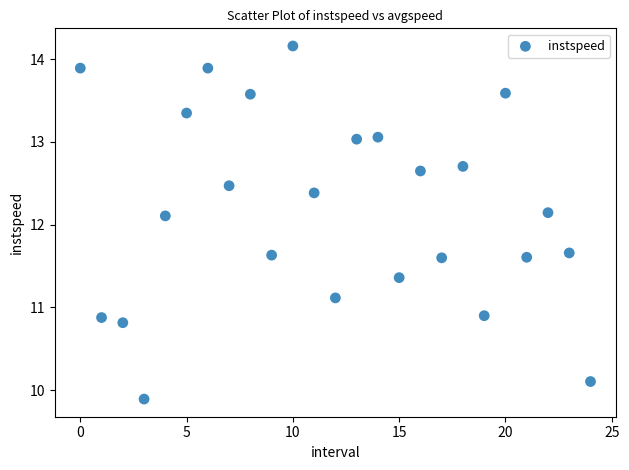

What is the range of Y values (max minus min)?

4.3